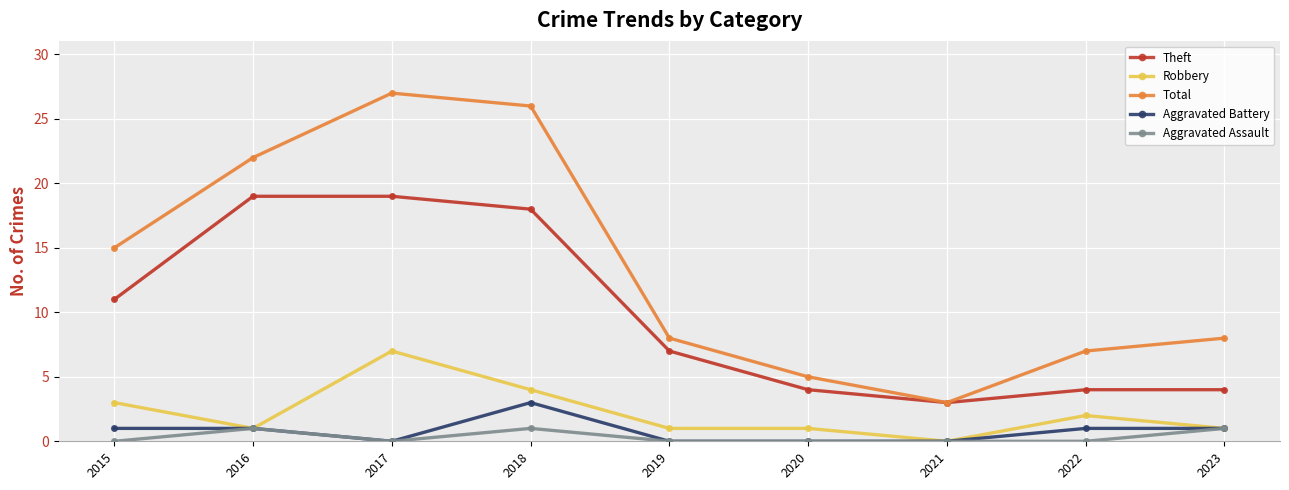

What is the sum of the Total values at 2017 and 2019?

35